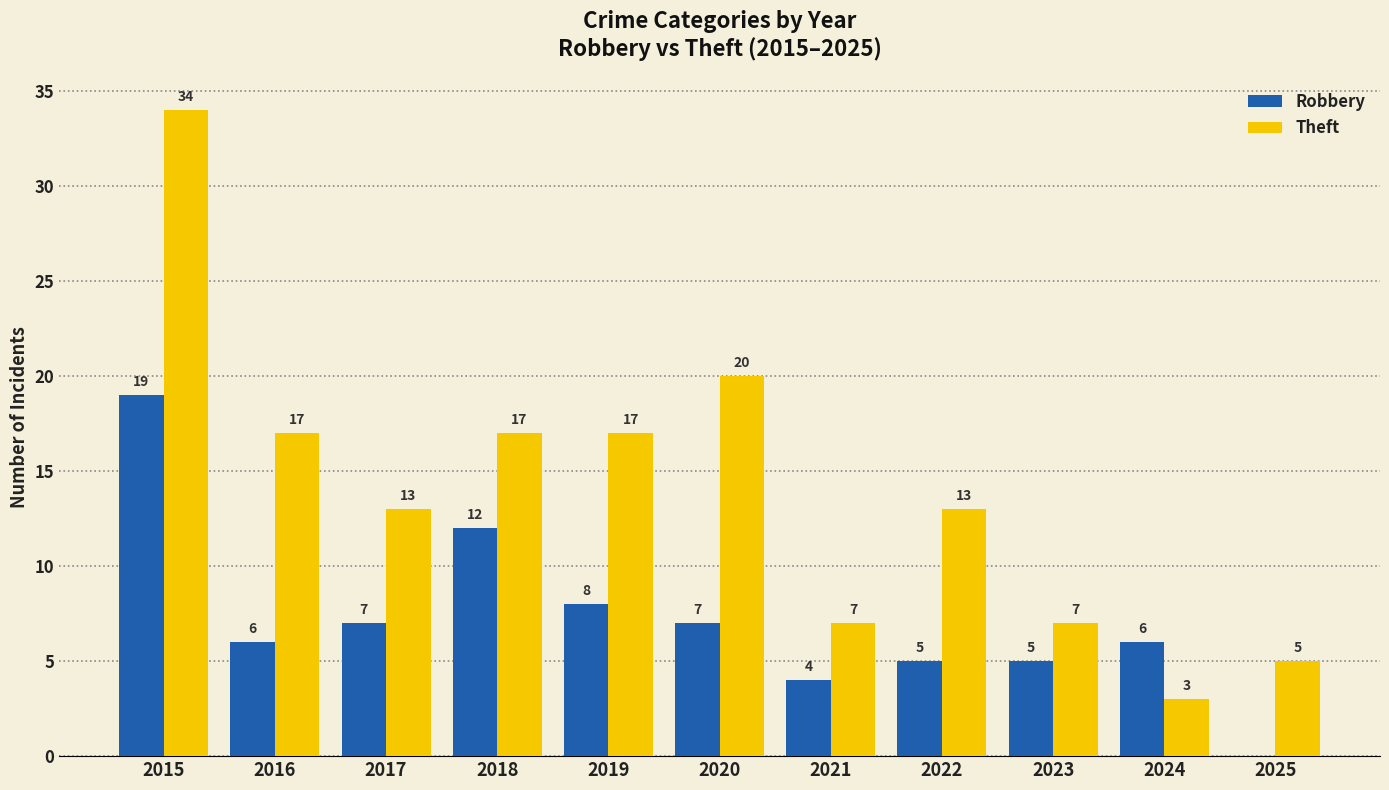

At which label is Robbery closest to 9?

2019